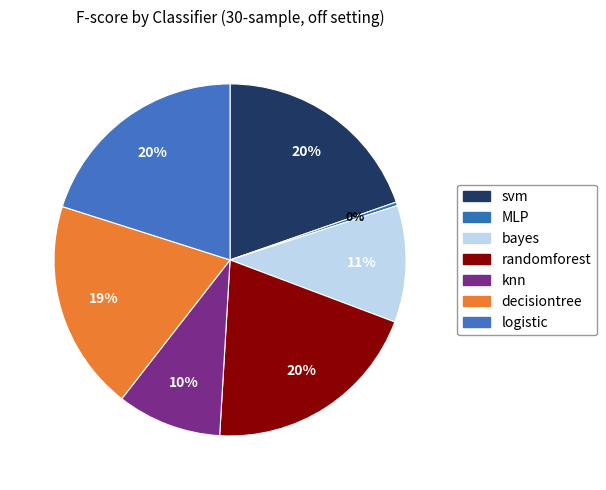

True or false: logistic accounts for 20% of the total.

True